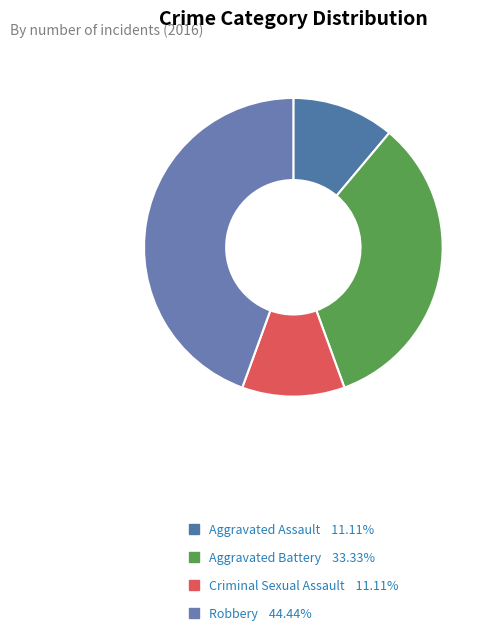

To the nearest percent, what is the average slice percentage?

25%